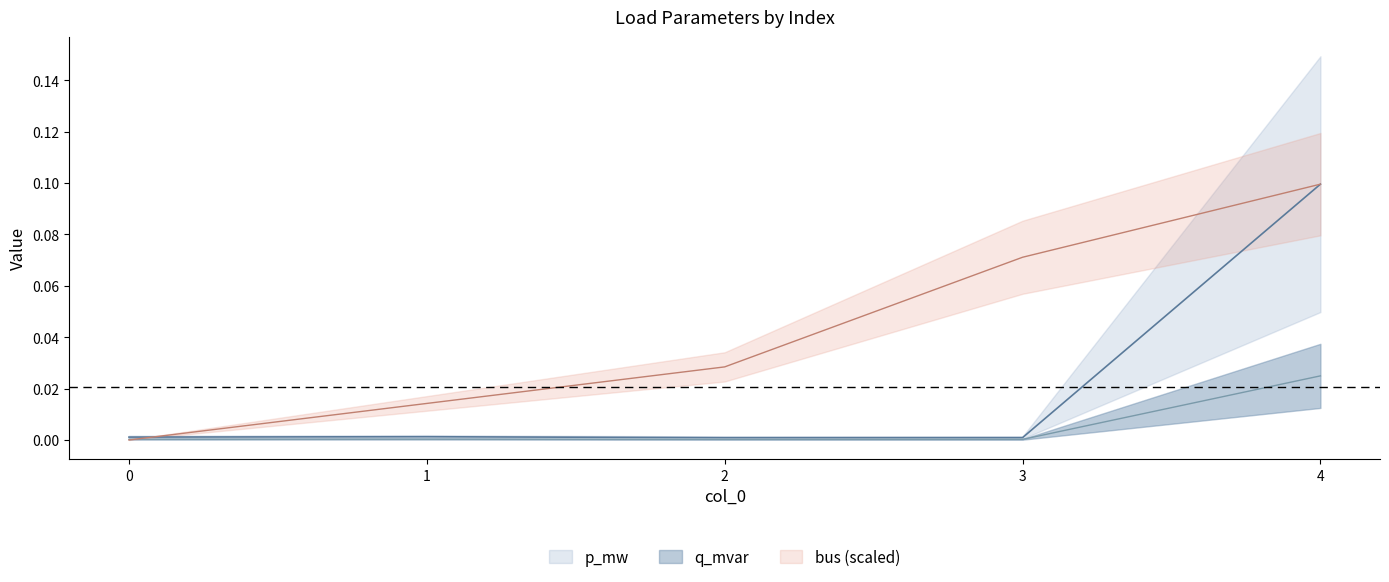

Between 0 and 1, which is larger?

1